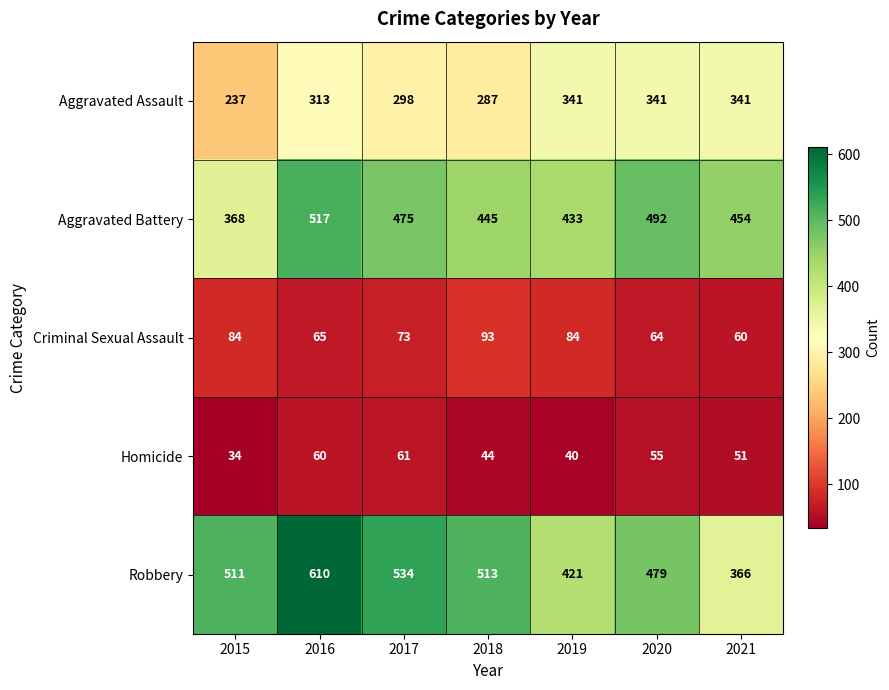

At 2021, list the series in order from smallest to largest.

Homicide, Criminal Sexual Assault, Aggravated Assault, Robbery, Aggravated Battery